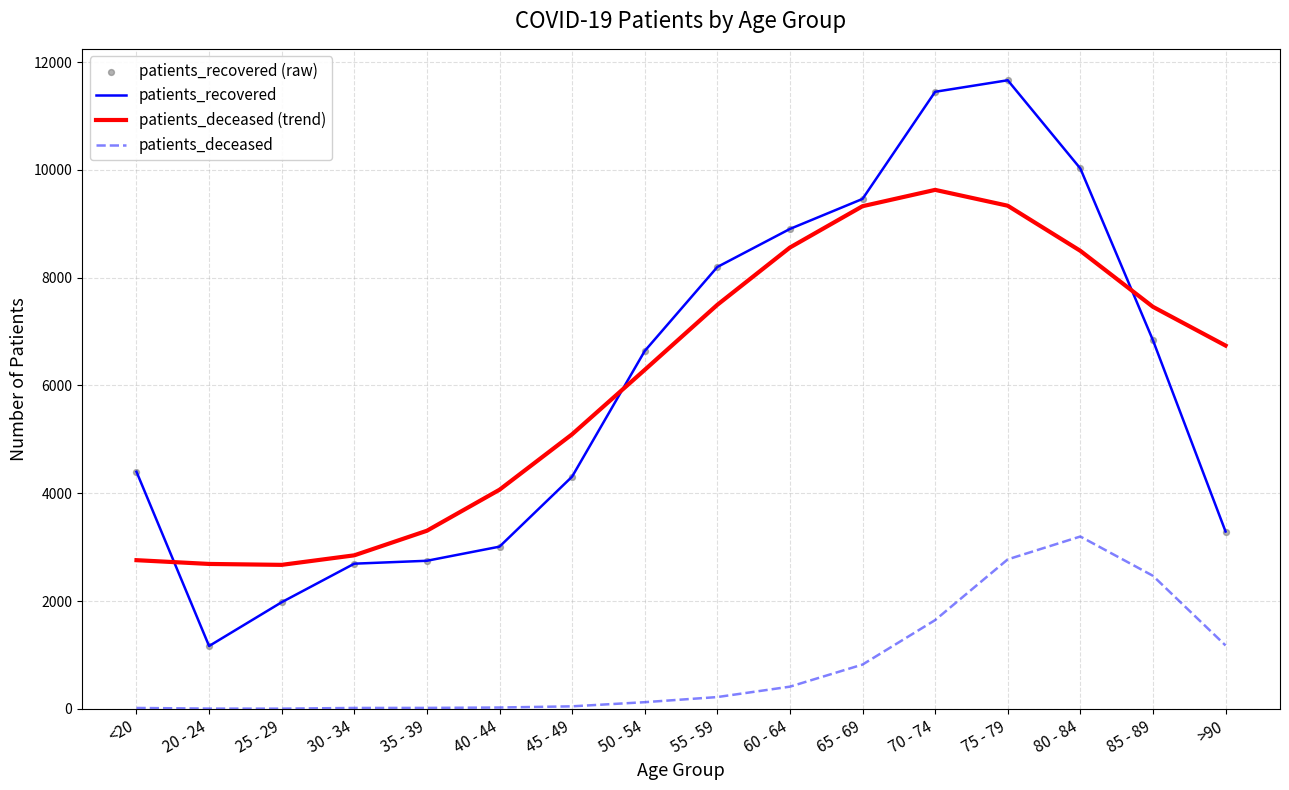

Which series has the largest range (max minus min)?

patients_recovered